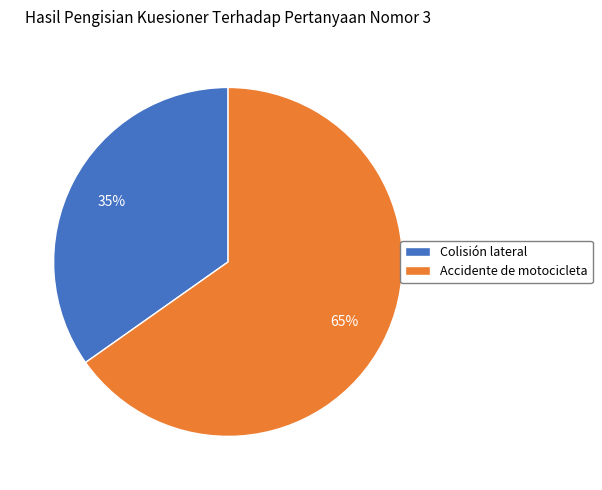

Between Colisión lateral and Accidente de motocicleta, which is larger?

Accidente de motocicleta